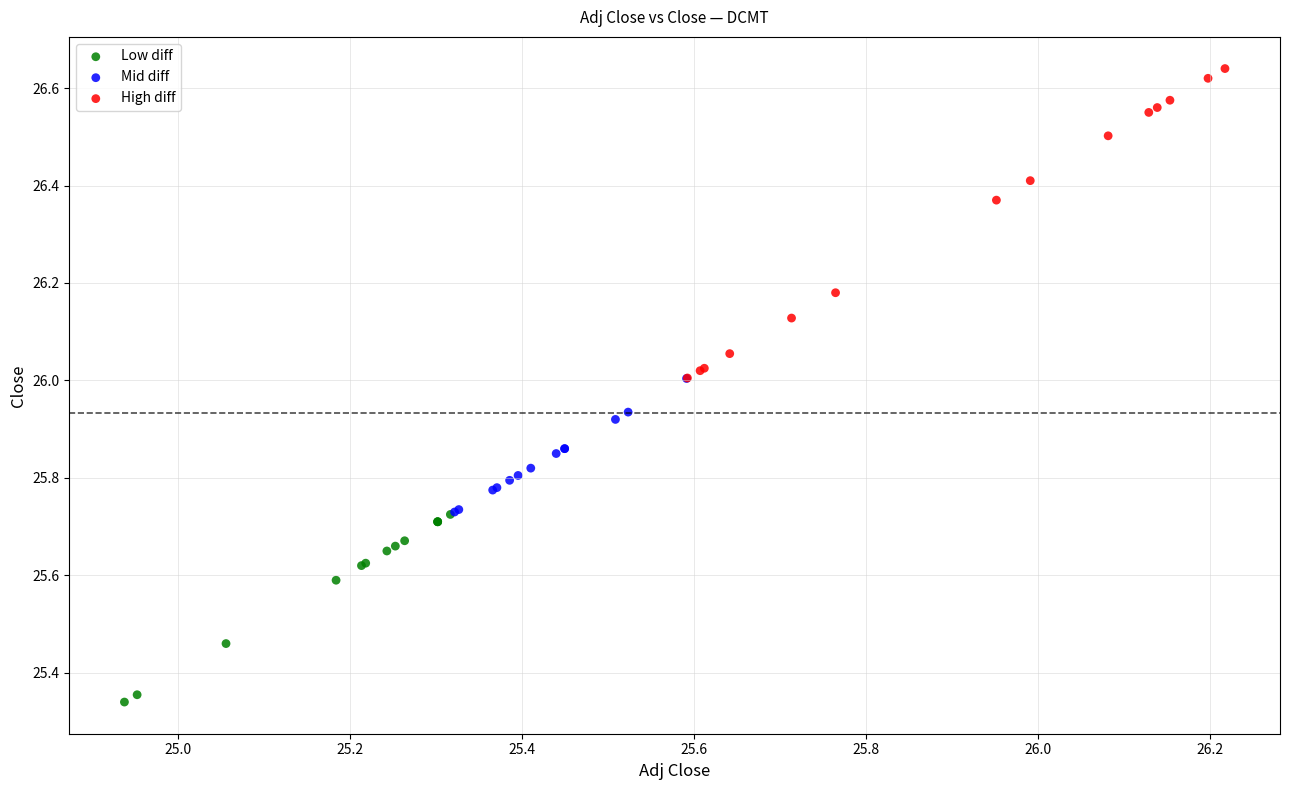

What are all the series names shown in the legend?

Low diff, Mid diff, High diff